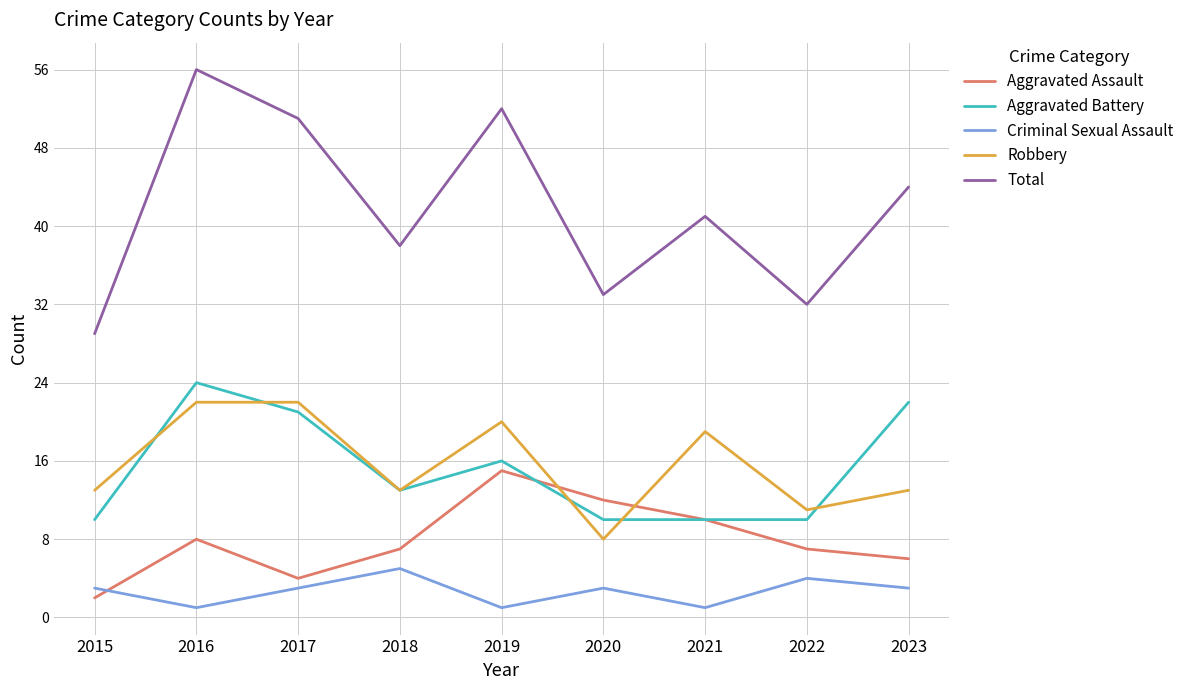

Where is the first local minimum for Robbery?

2018